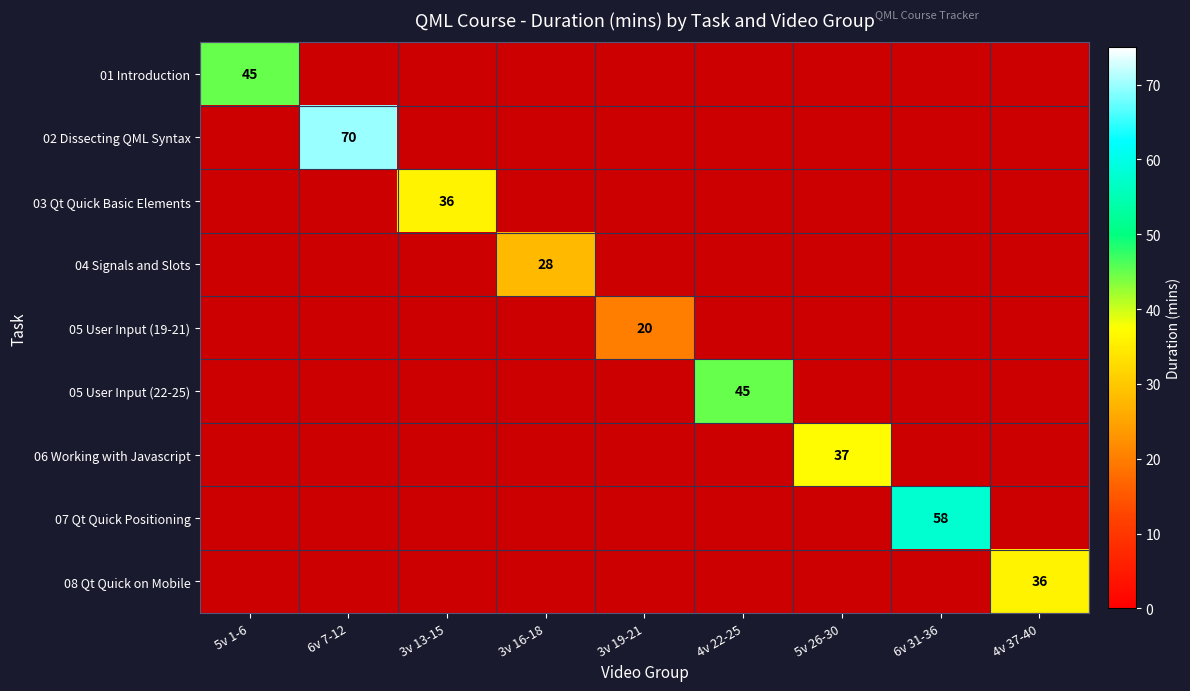

Between 5v 26-30 and 4v 22-25, which is larger?

4v 22-25